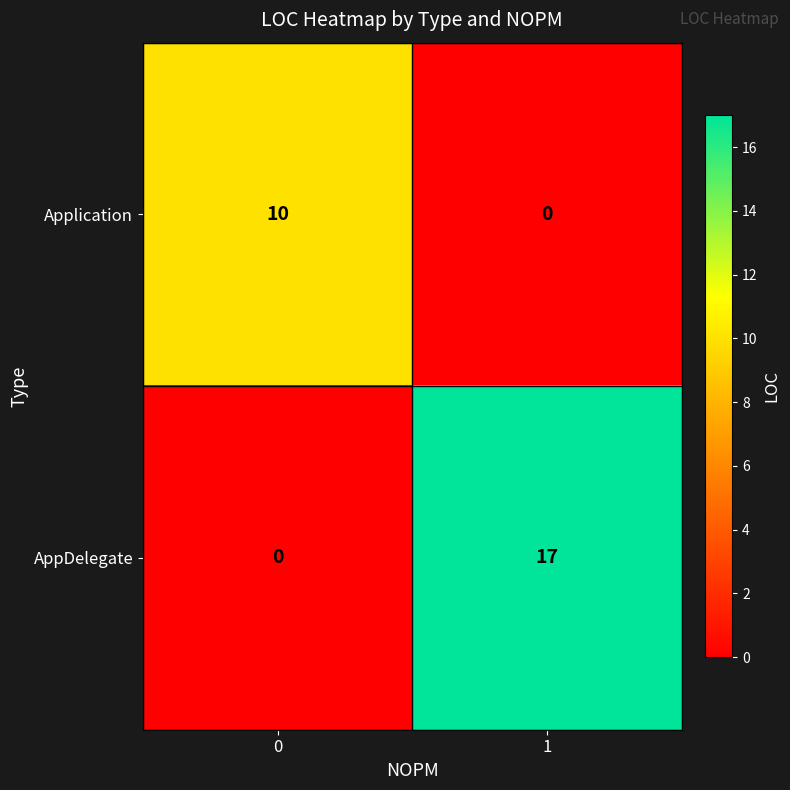

Reading left to right, transcribe all the data shown in this chart.

Application: 0=10	1=0
AppDelegate: 0=0	1=17